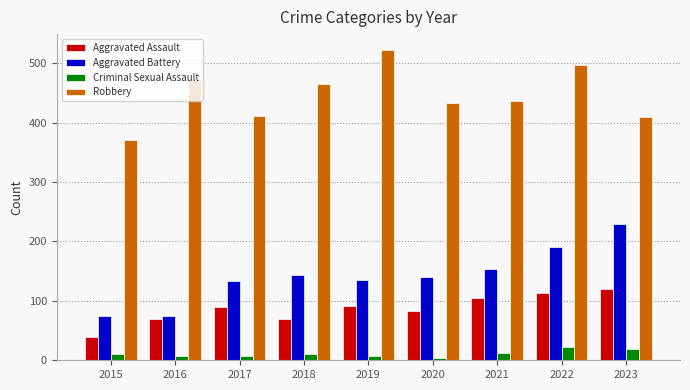

At 2019, list the series in order from smallest to largest.

Criminal Sexual Assault, Aggravated Assault, Aggravated Battery, Robbery